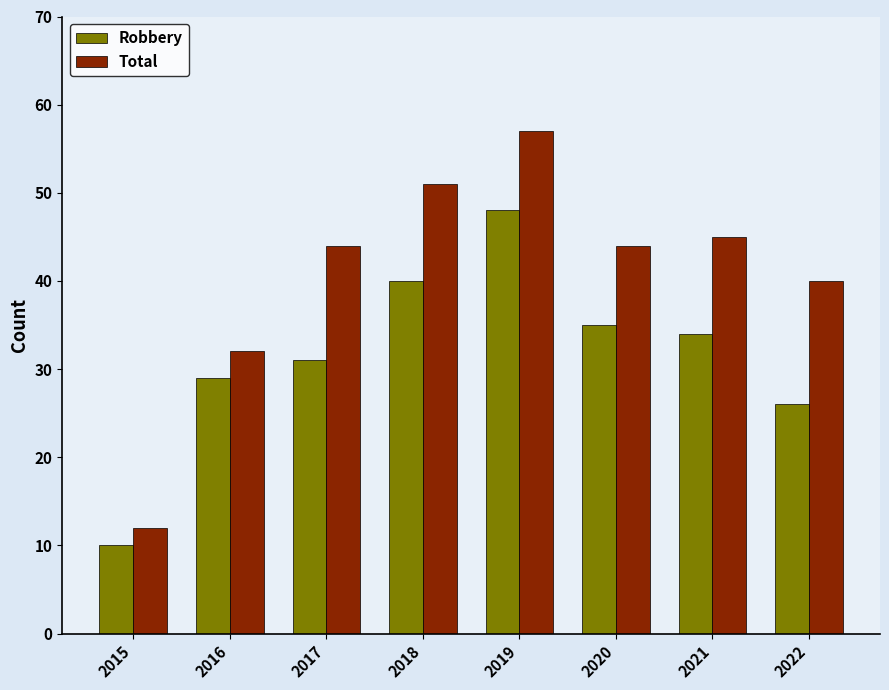

How many groups of bars are there?

8